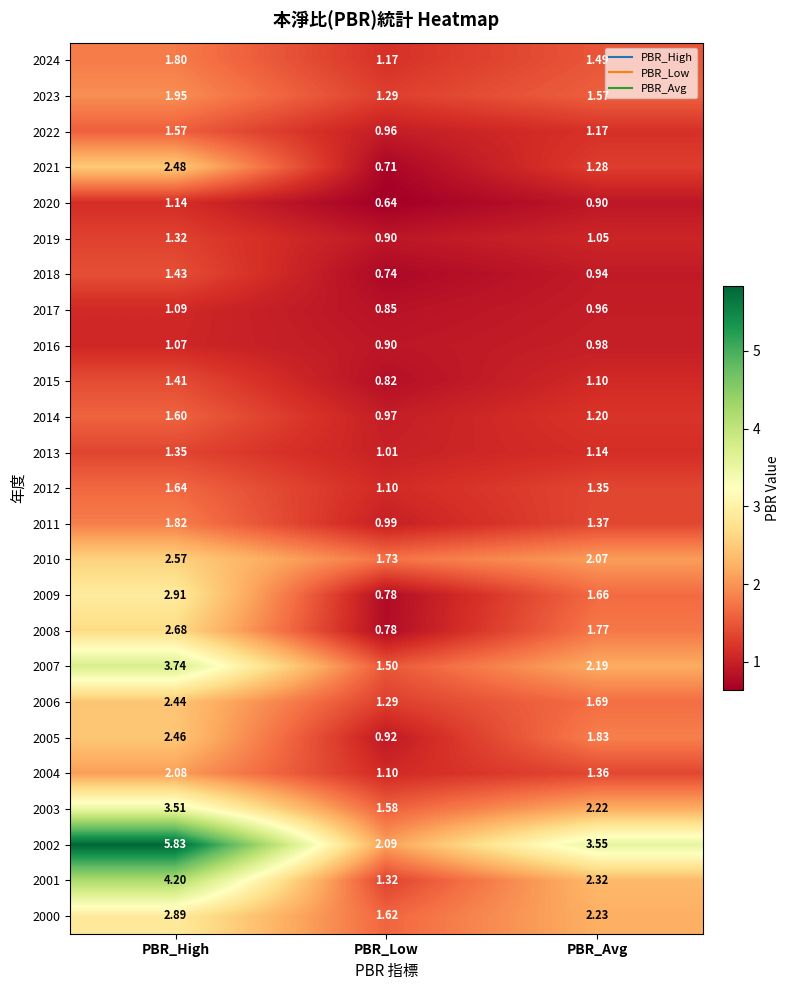

Rank the categories by 2015 value from lowest to highest.

PBR_Low, PBR_Avg, PBR_High